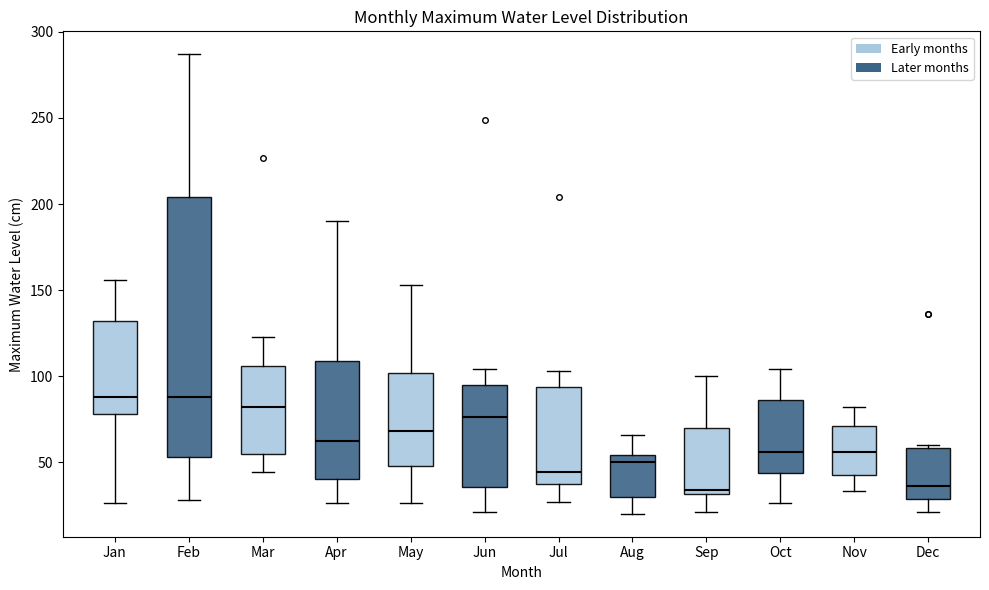

Which box is the tallest, from its lower edge to its upper edge?

Feb